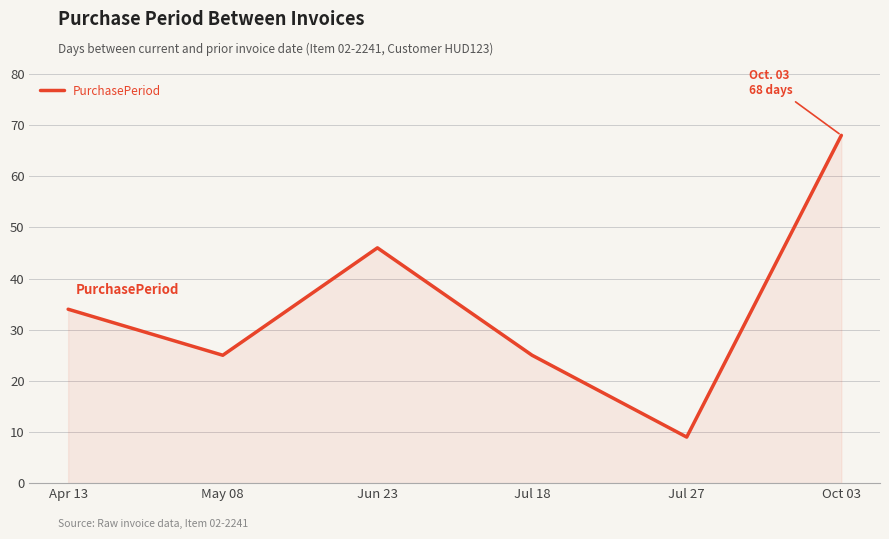

What position from the left is Oct 03?

6